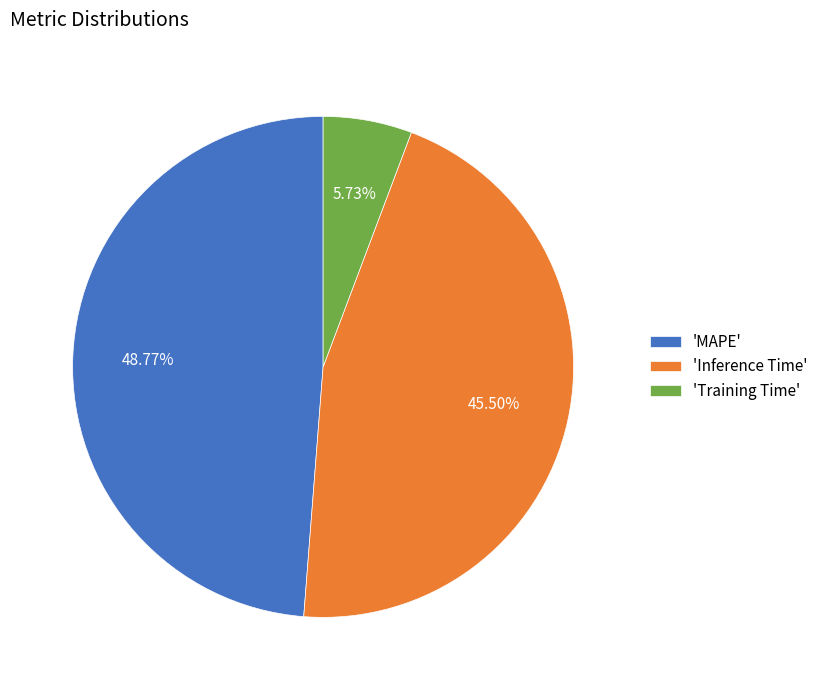

Which slice is the smallest?

'Training Time'